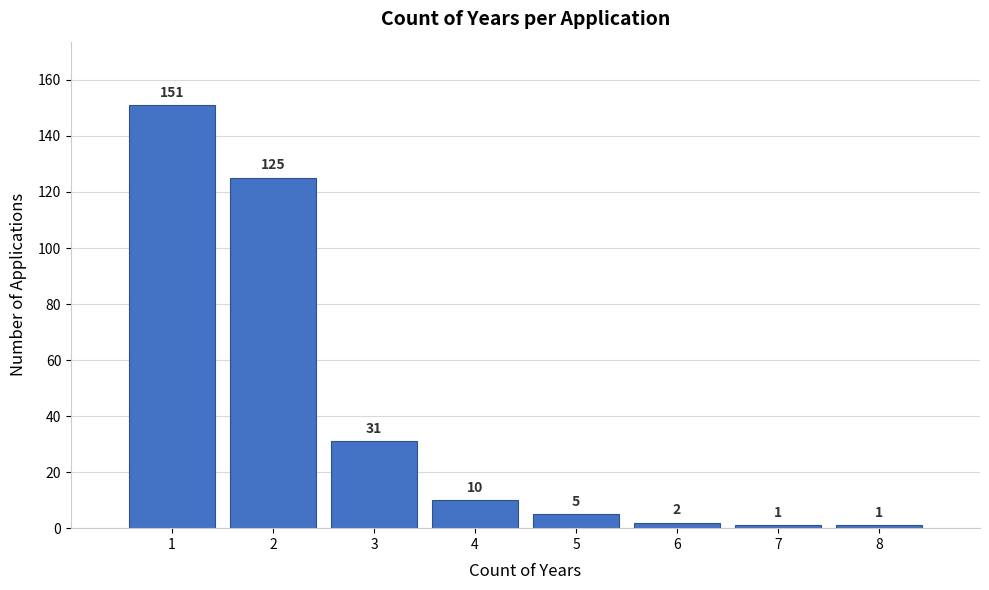

Reading left to right, transcribe all the data shown in this chart.

151	125	31	10	5	2	1	1